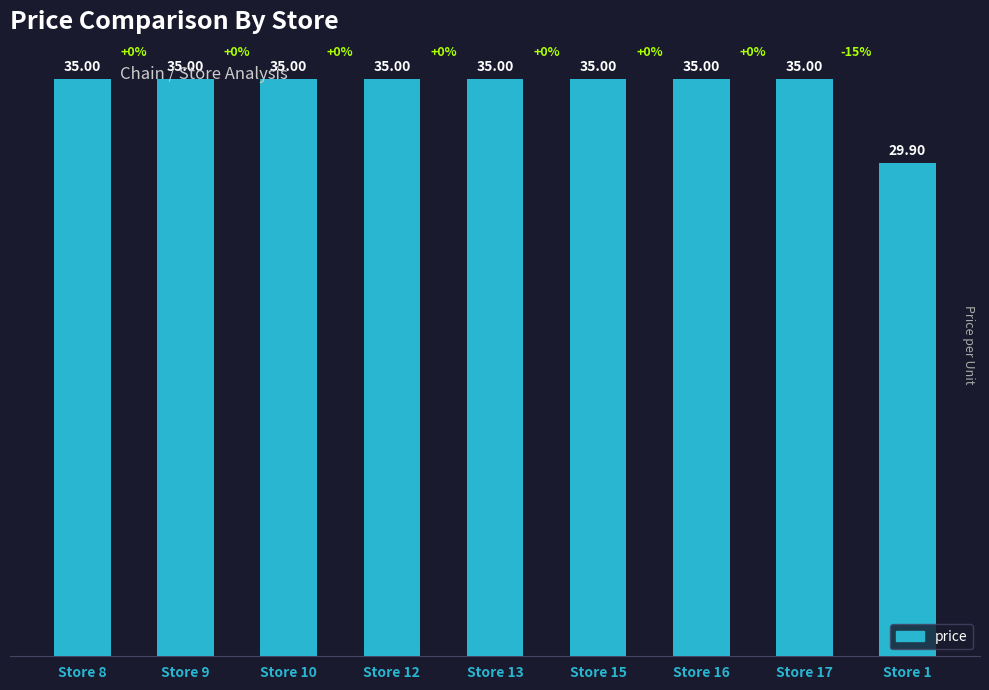

What is the average value?

34.4